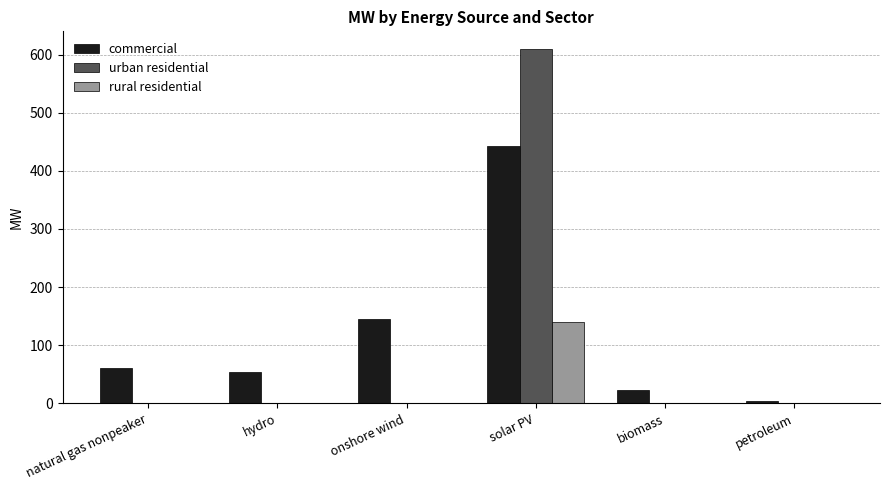

Which category has the highest value across all series?

solar PV